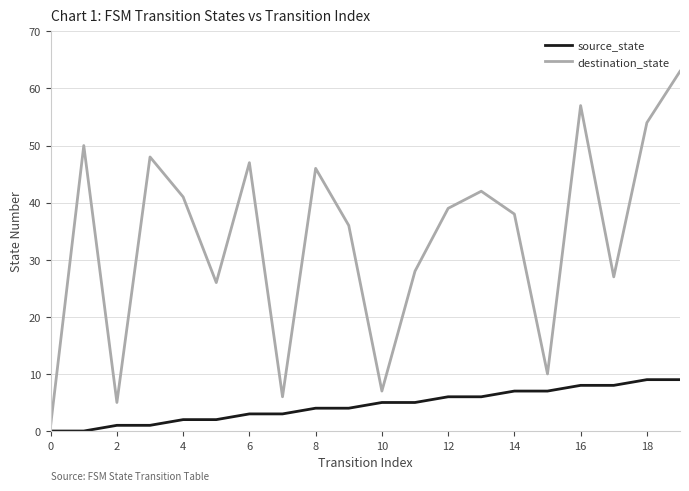

Which series has the largest range (max minus min)?

destination_state